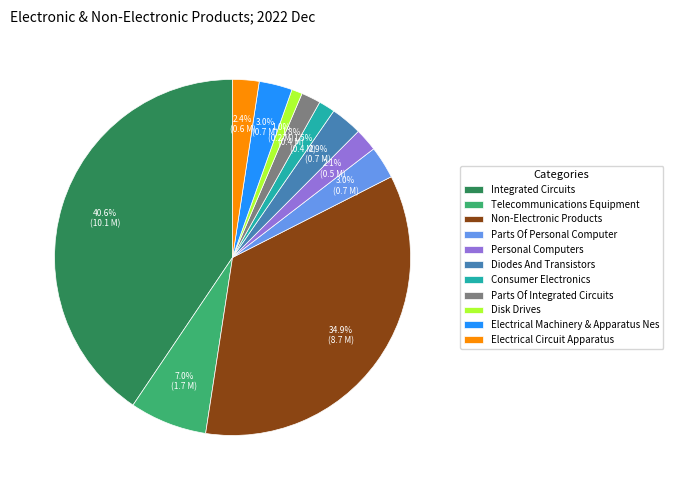

To the nearest percent, what is the difference between the Electrical Circuit Apparatus and Telecommunications Equipment slice percentages?

5%